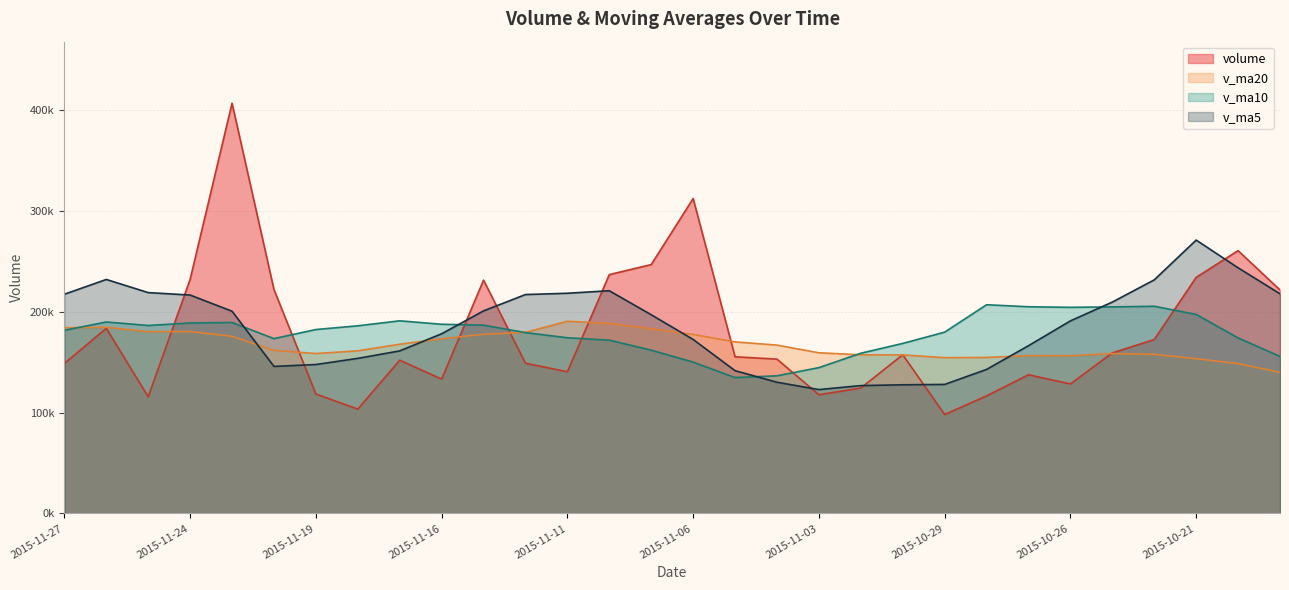

Which series has the largest total across all categories?

v_ma5